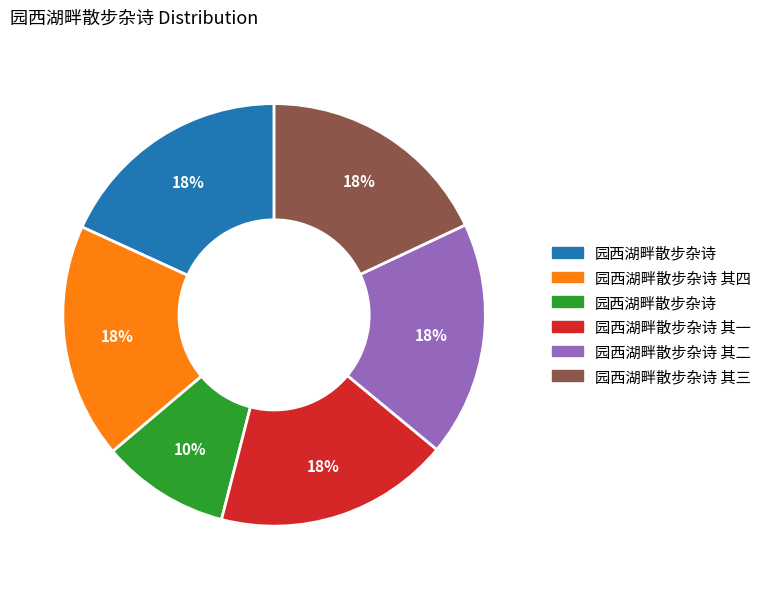

Is there any slice that represents more than half of the pie?

No